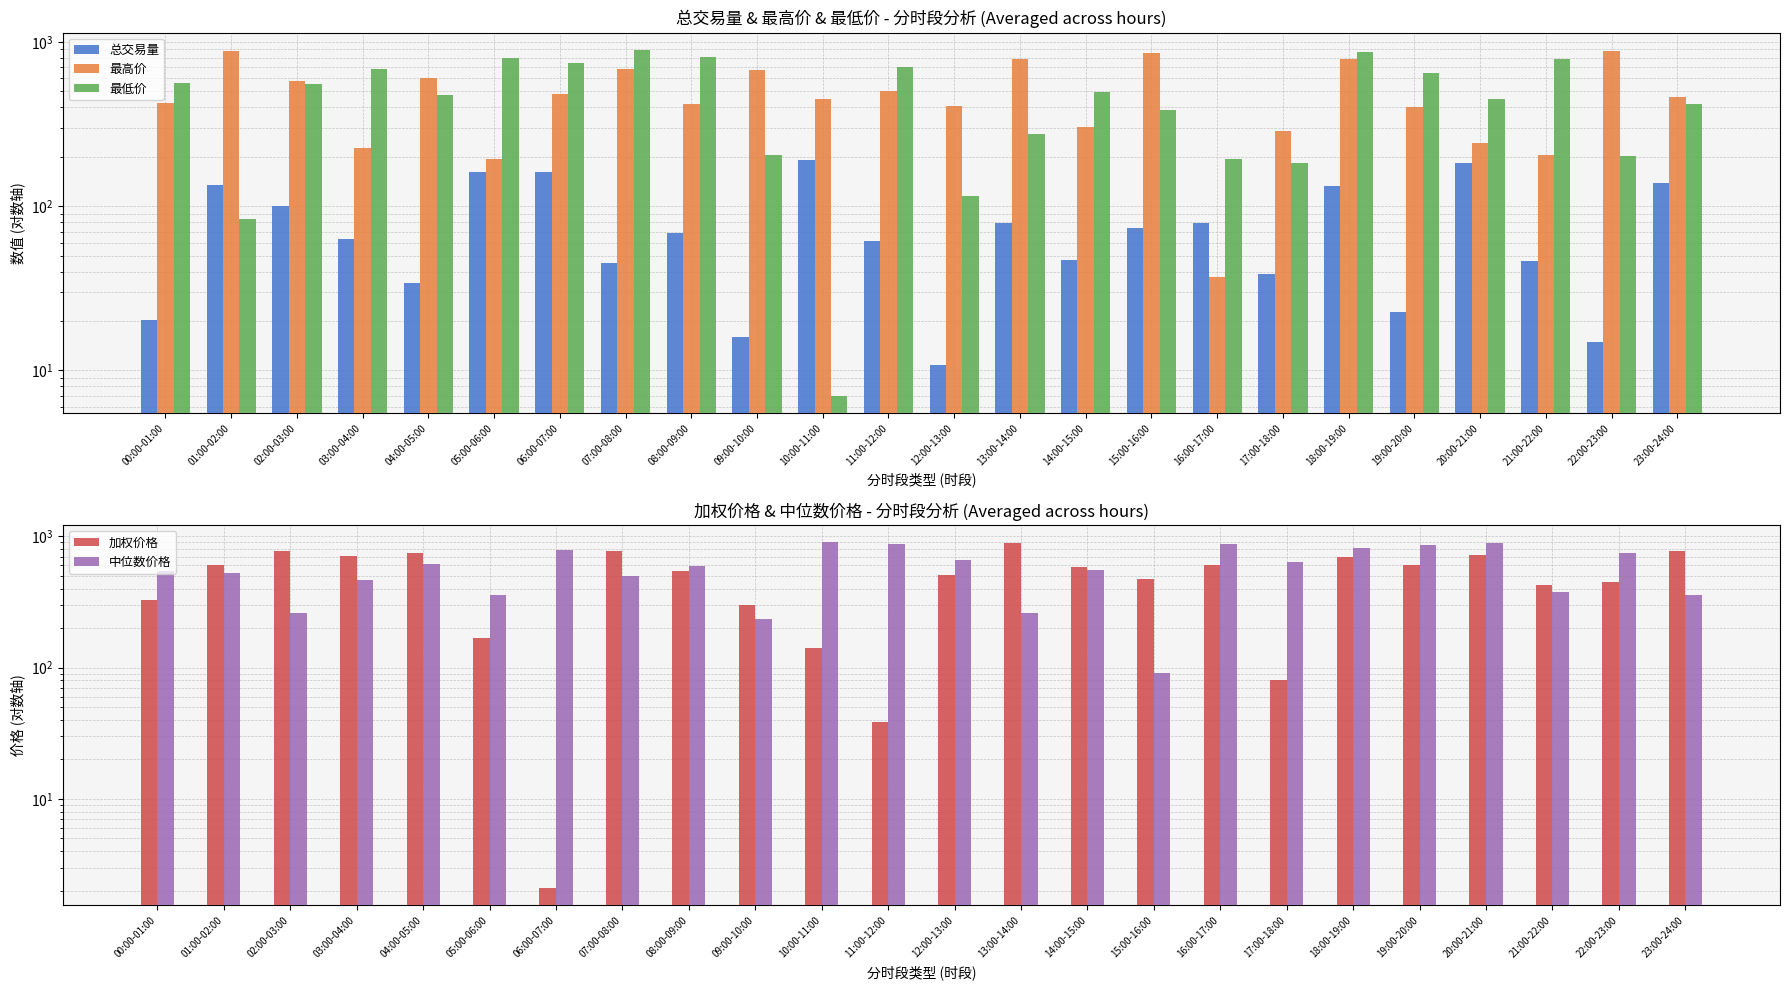

The value of 总交易量 at 00:00-01:00 is 20.3. True or false?

True